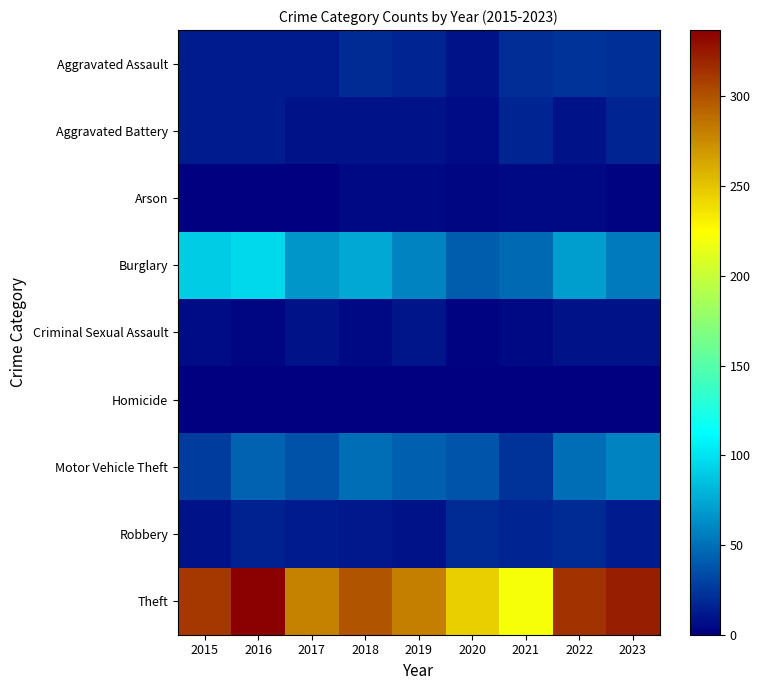

Reading right to left, transcribe all the data shown in this chart.

Aggravated Assault: 2023=22	2022=23	2021=21	2020=9	2019=16	2018=19	2017=12	2016=13	2015=12
Aggravated Battery: 2023=16	2022=9	2021=17	2020=6	2019=8	2018=8	2017=9	2016=13	2015=13
Arson: 2023=2	2022=4	2021=4	2020=3	2019=4	2018=4	2017=1	2016=0	2015=1
Burglary: 2023=54	2022=70	2021=47	2020=42	2019=58	2018=75	2017=67	2016=96	2015=90
Criminal Sexual Assault: 2023=8	2022=8	2021=5	2020=2	2019=10	2018=4	2017=9	2016=3	2015=6
Homicide: 2023=0	2022=0	2021=0	2020=1	2019=0	2018=0	2017=1	2016=1	2015=0
Motor Vehicle Theft: 2023=58	2022=50	2021=23	2020=37	2019=43	2018=50	2017=36	2016=44	2015=27
Robbery: 2023=12	2022=19	2021=16	2020=19	2019=9	2018=11	2017=13	2016=15	2015=8
Theft: 2023=323	2022=314	2021=221	2020=245	2019=281	2018=300	2017=280	2016=337	2015=311